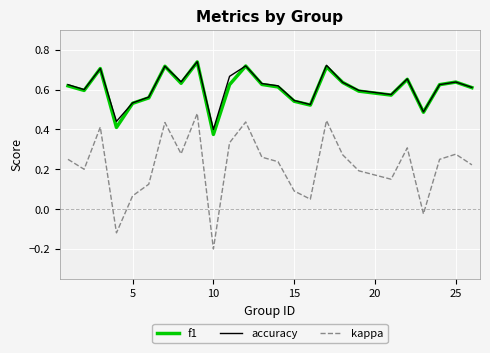

What is the sum of all f1 values?

15.1